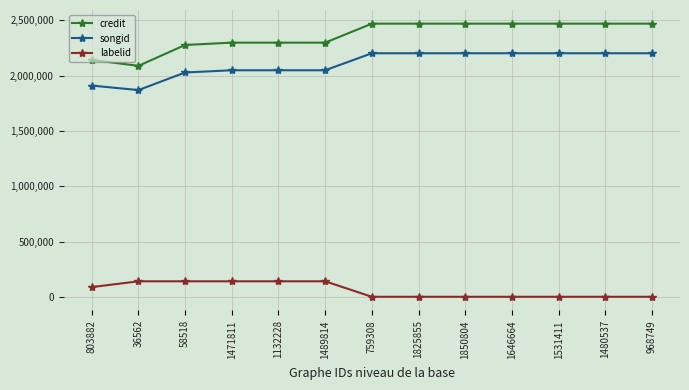

Which series has the widest spread of values?

credit